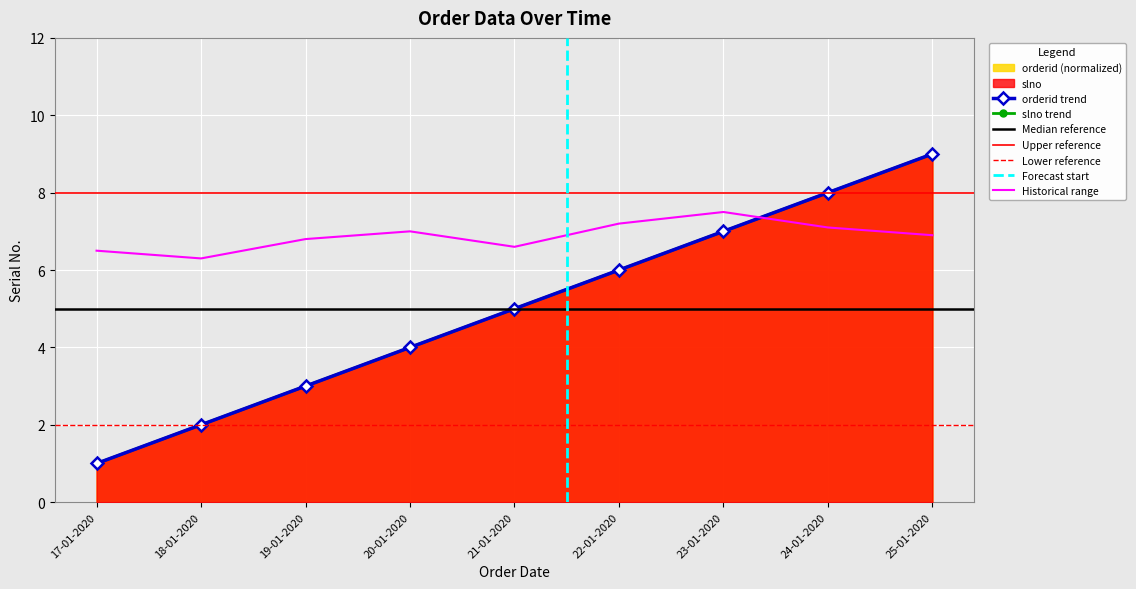

What position from the left is 17-01-2020?

1